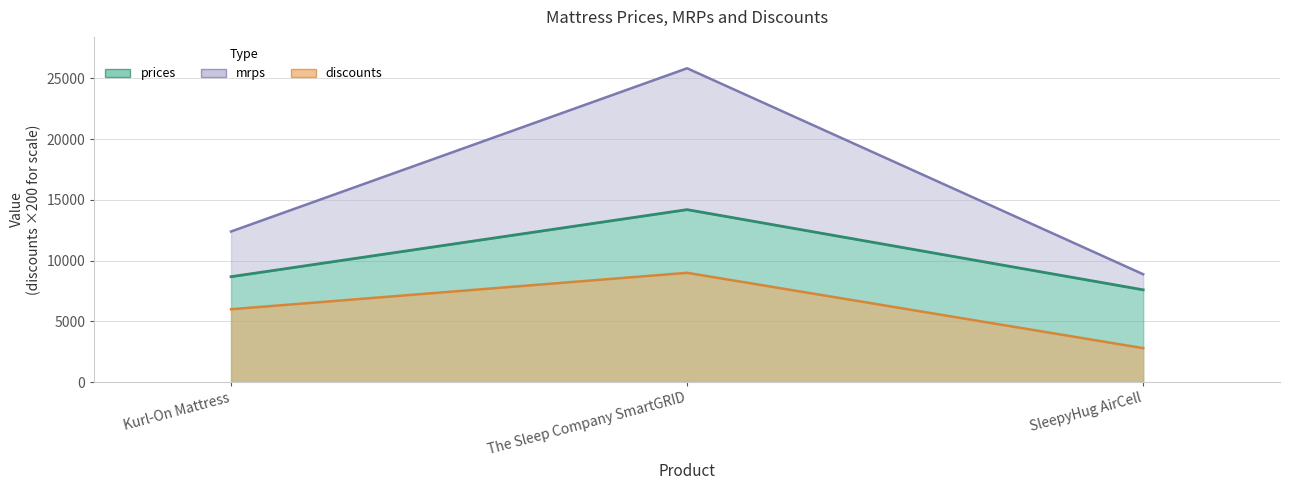

Between The Sleep Company SmartGRID and SleepyHug AirCell, which series saw the biggest shift?

mrps